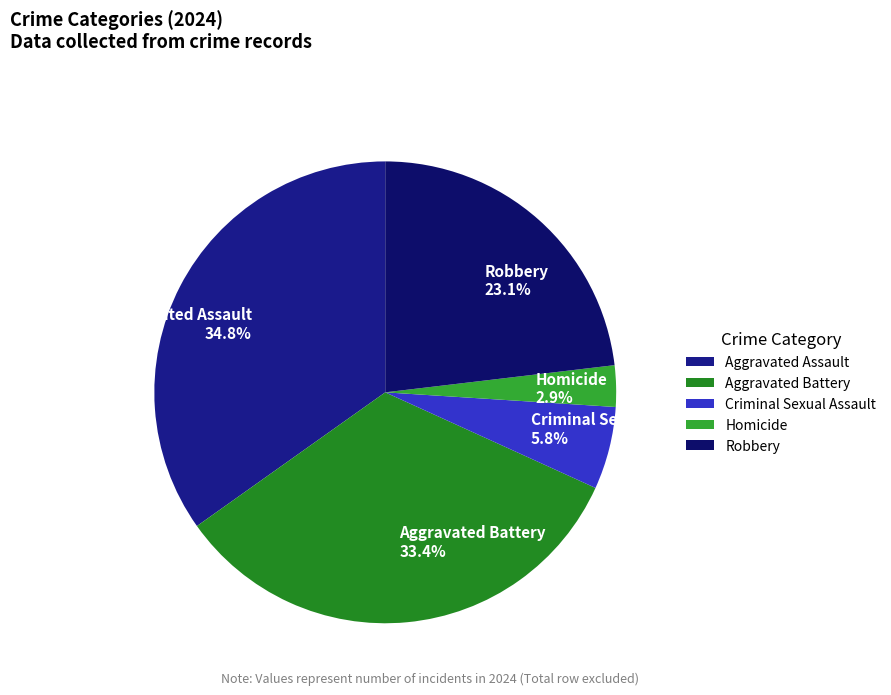

Which has a higher value, Homicide or Aggravated Battery?

Aggravated Battery